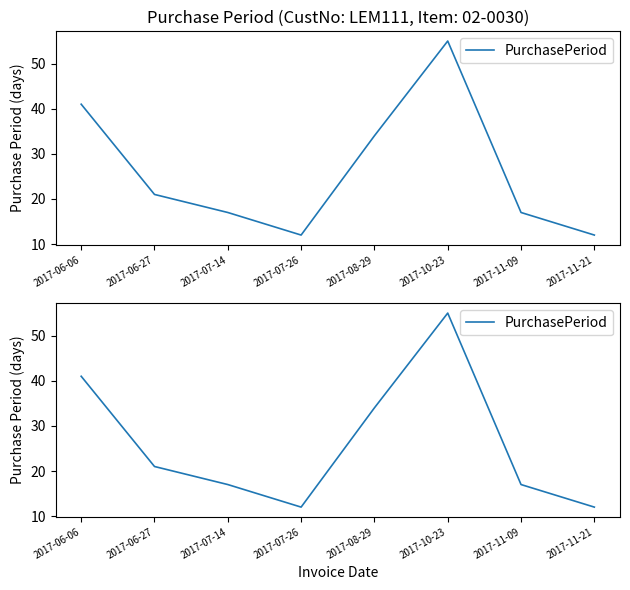

What is the change in value from 2017-06-27 to 2017-07-14?

-4